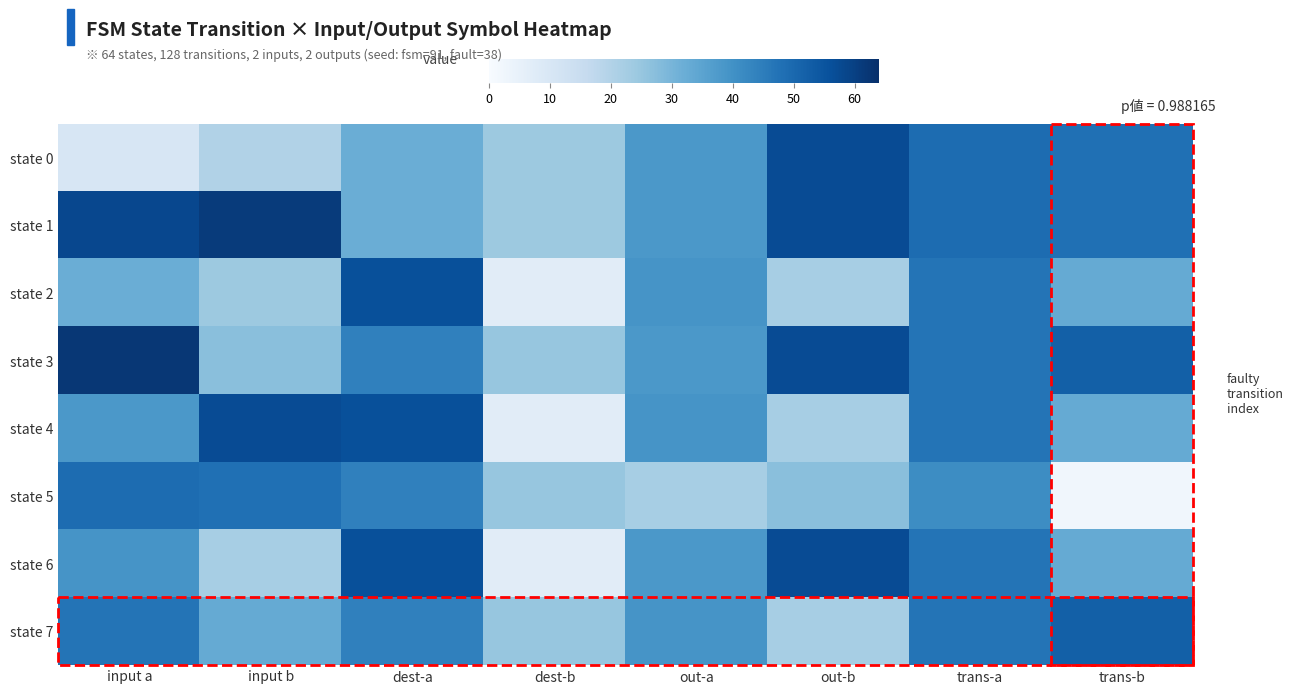

Reading left to right, transcribe all the data shown in this chart.

state 0: input a=10	input b=20	dest-a=32	dest-b=24	out-a=38	out-b=57	trans-a=49	trans-b=48
state 1: input a=58	input b=61	dest-a=32	dest-b=24	out-a=38	out-b=57	trans-a=49	trans-b=48
state 2: input a=32	input b=24	dest-a=56	dest-b=7	out-a=39	out-b=22	trans-a=47	trans-b=33
state 3: input a=62	input b=27	dest-a=44	dest-b=25	out-a=38	out-b=57	trans-a=47	trans-b=52
state 4: input a=38	input b=57	dest-a=56	dest-b=7	out-a=39	out-b=22	trans-a=47	trans-b=33
state 5: input a=49	input b=48	dest-a=44	dest-b=25	out-a=22	out-b=27	trans-a=41	trans-b=2
state 6: input a=39	input b=22	dest-a=56	dest-b=7	out-a=38	out-b=57	trans-a=47	trans-b=33
state 7: input a=47	input b=33	dest-a=44	dest-b=25	out-a=39	out-b=22	trans-a=47	trans-b=52